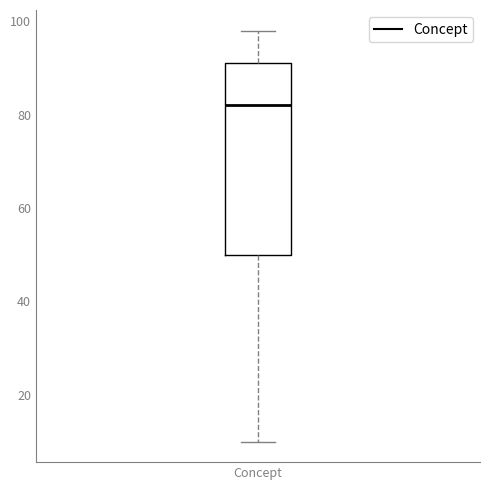

Transcribe this box plot: give where the median line is, the range the box spans, and where the two whiskers end, as read against the y-axis. The values are not printed on the chart, so give them approximately, as read against the axis.

median 82, box 50 to 92, whiskers 10 to 98